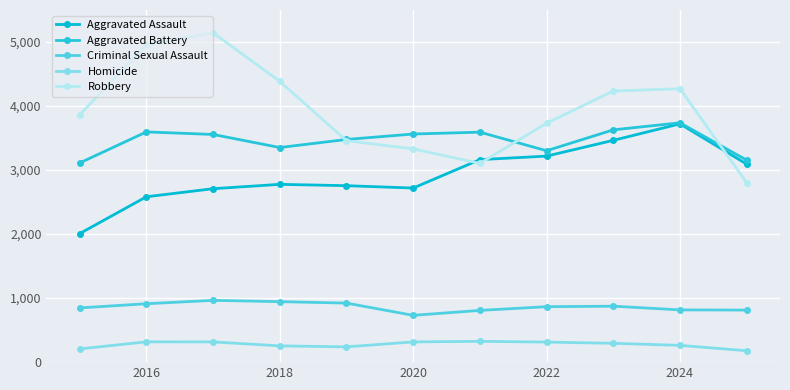

Count the number of categories in the chart.

11